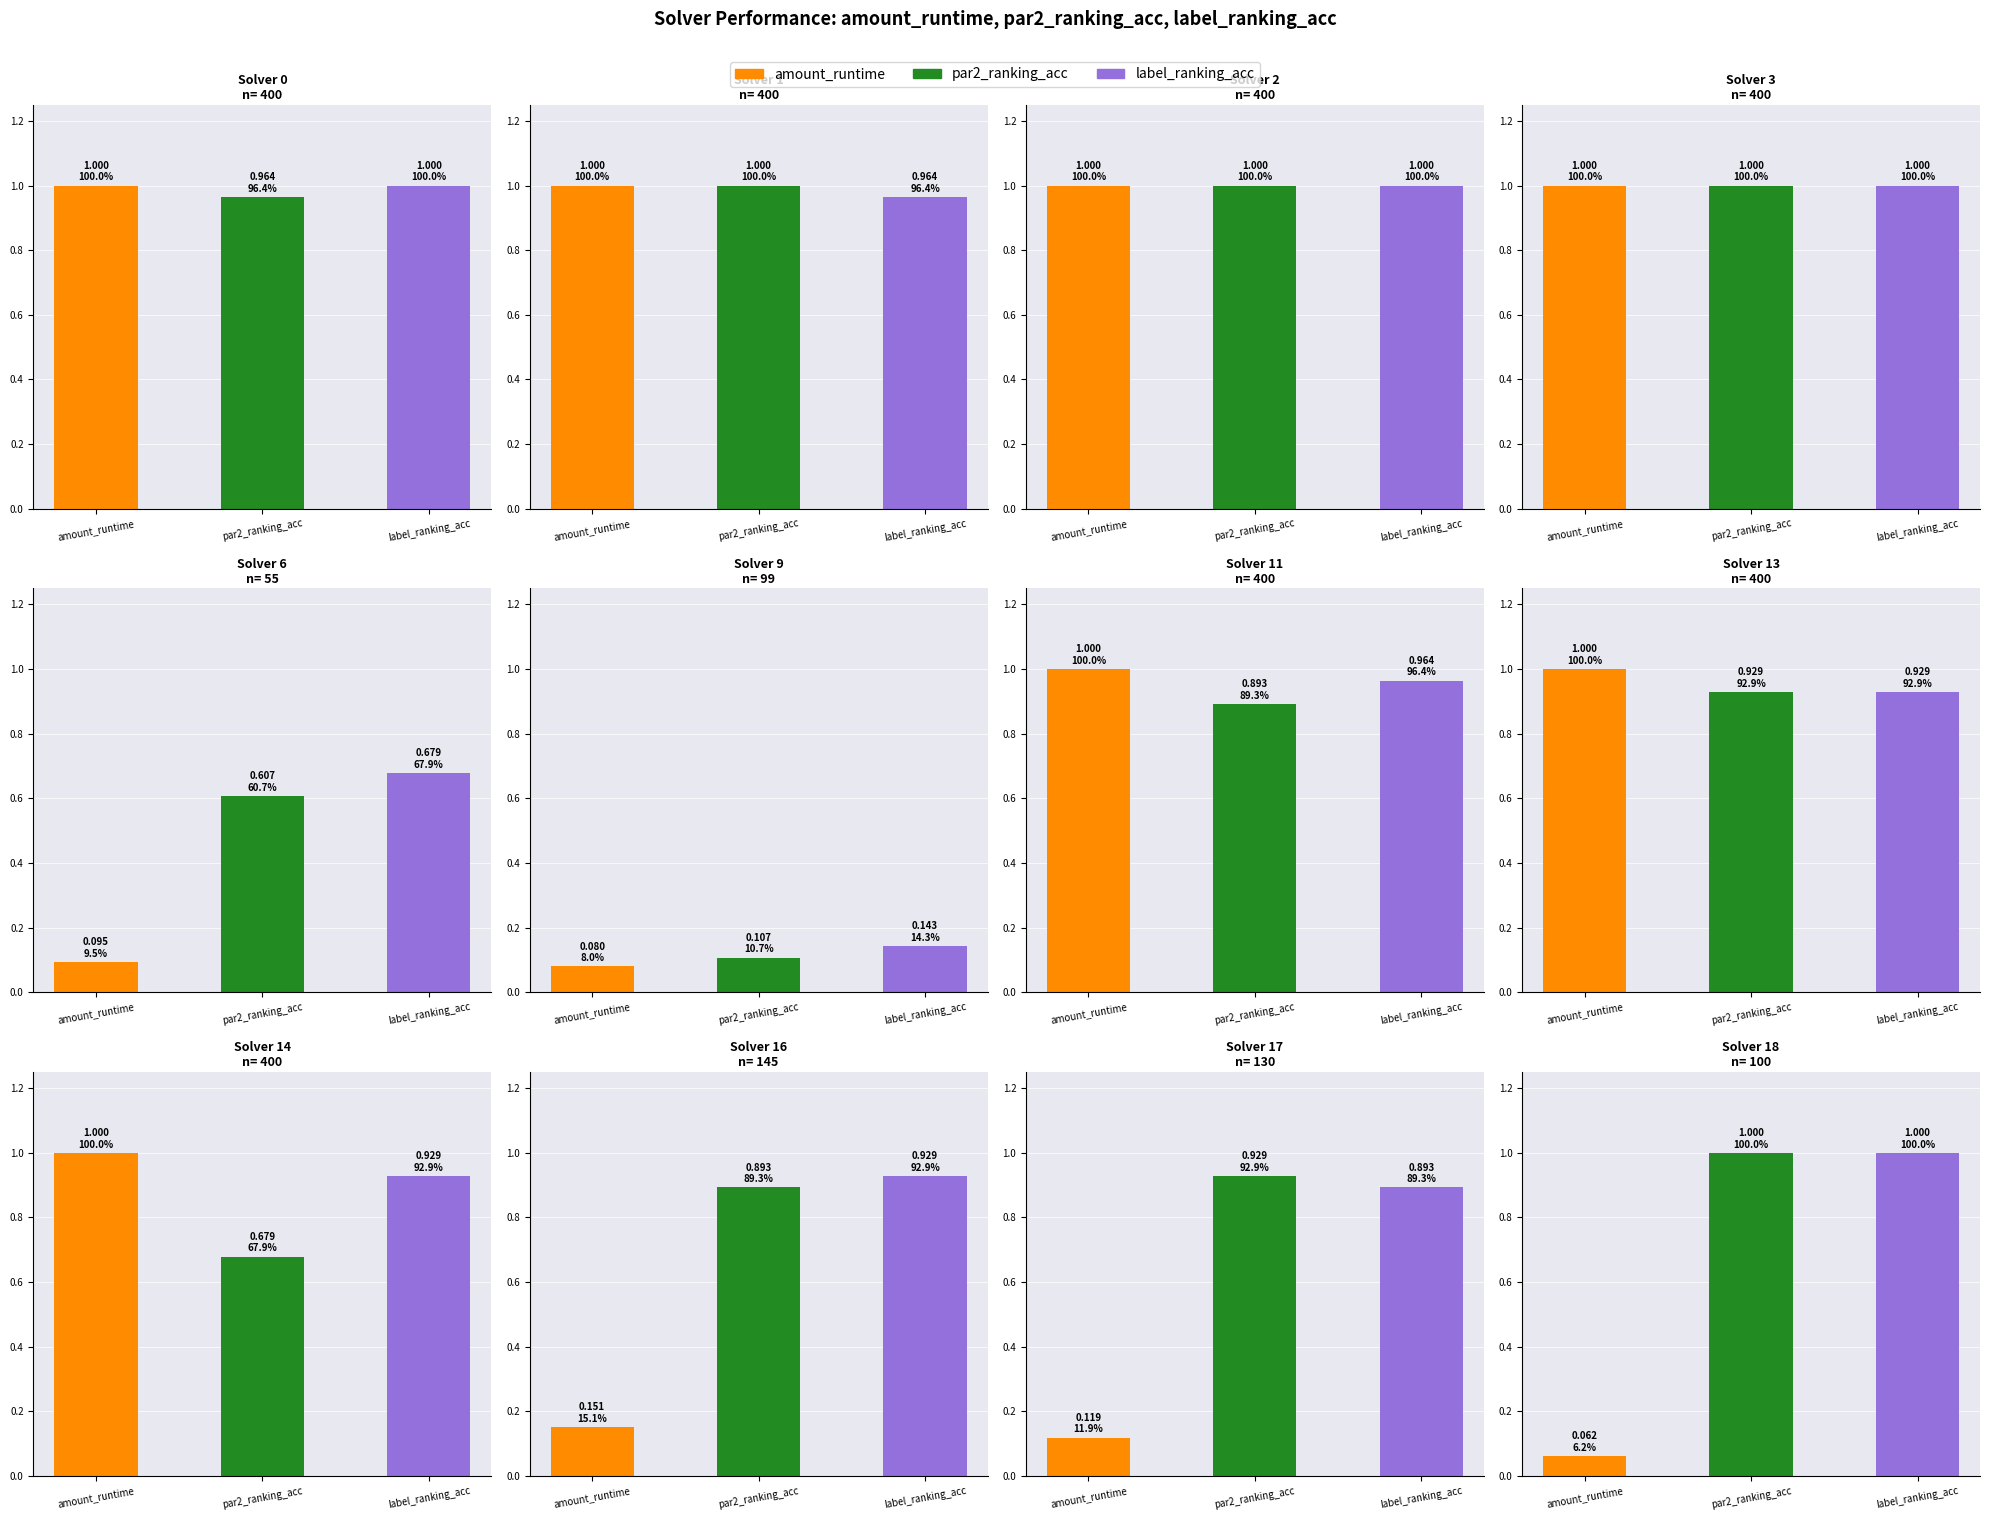

Which series has the largest range (max minus min)?

amount_runtime